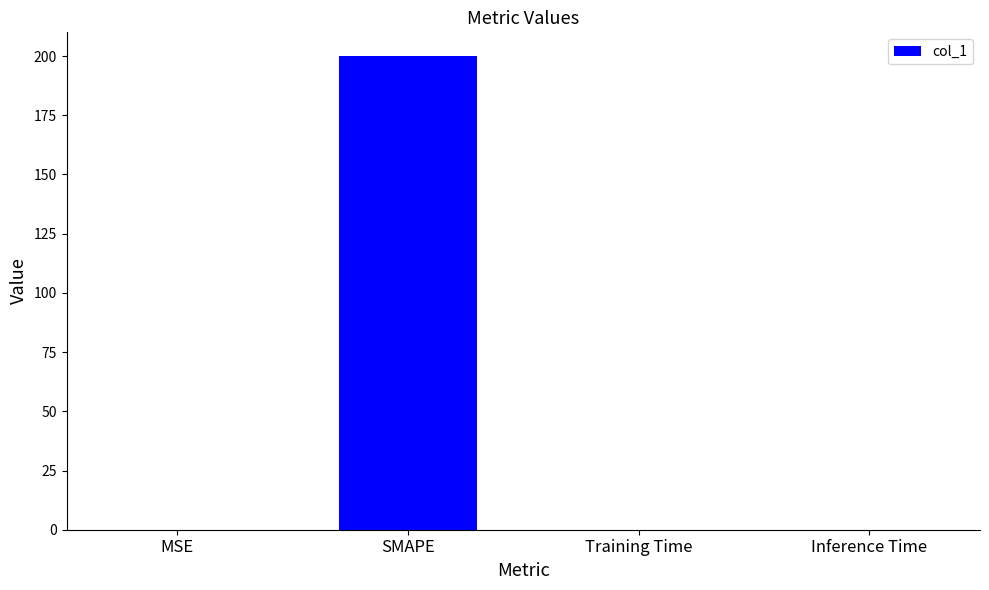

Is it true that the value at SMAPE is 200.0?

True